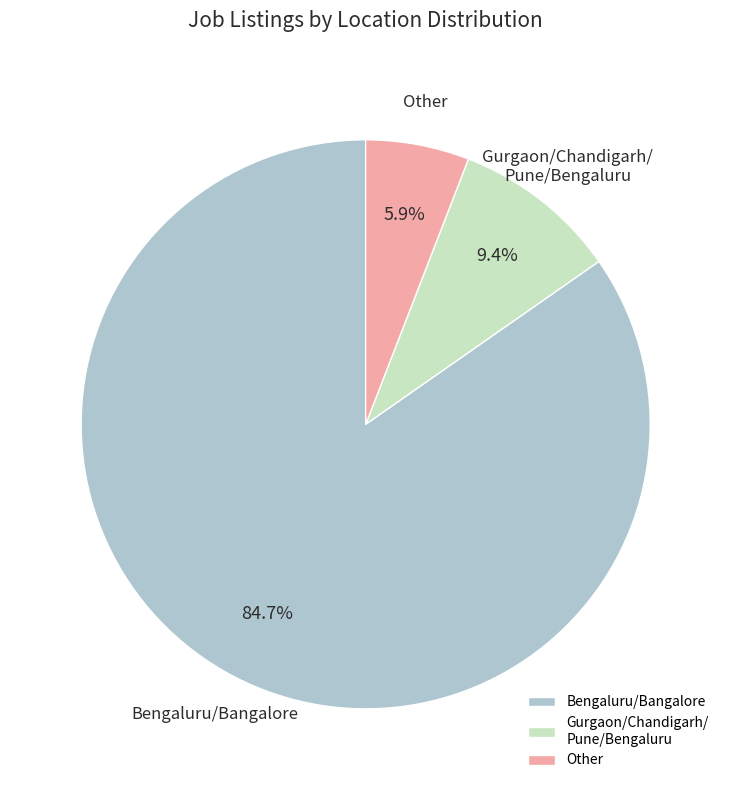

Which has a higher value, Gurgaon/Chandigarh/ Pune/Bengaluru or Bengaluru/Bangalore?

Bengaluru/Bangalore